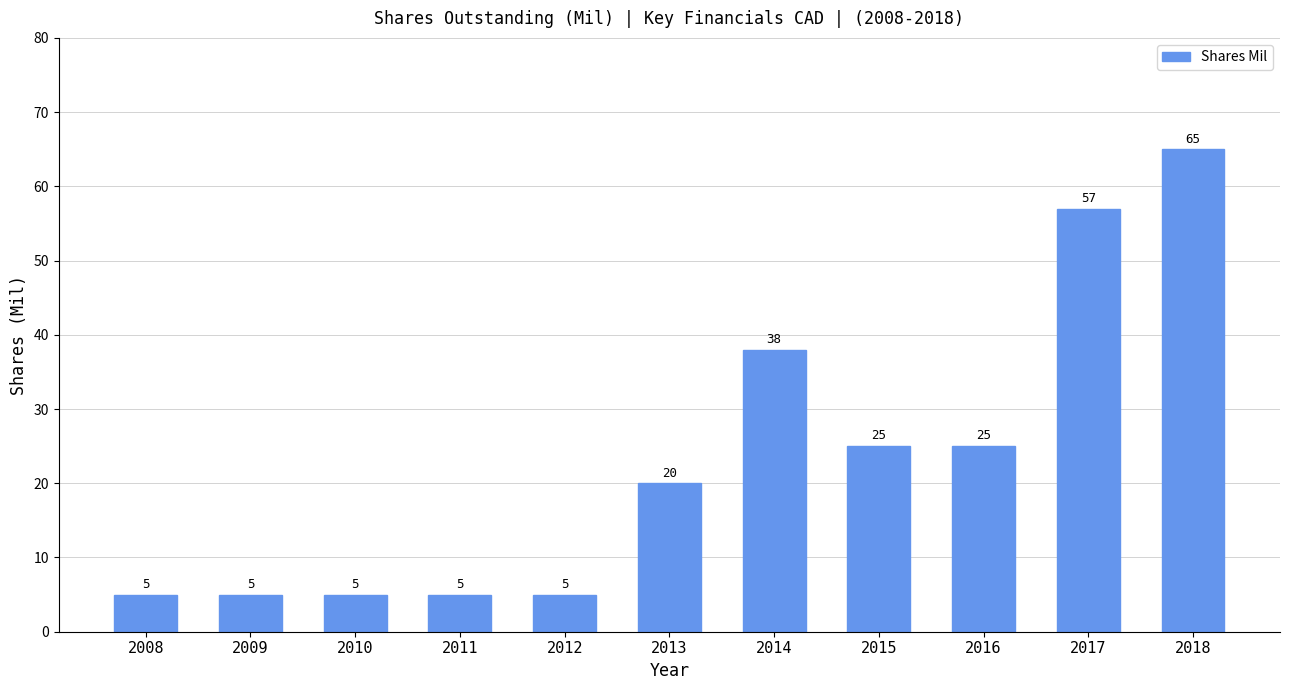

The value at 2017 is 93. True or false?

False